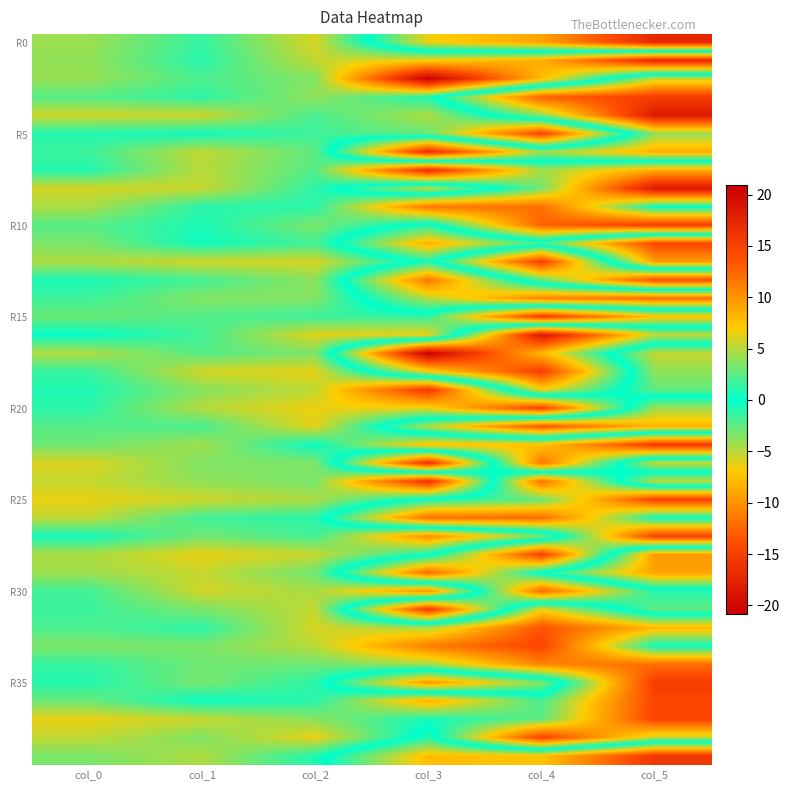

What is the total value across all series at col_1?

132.3